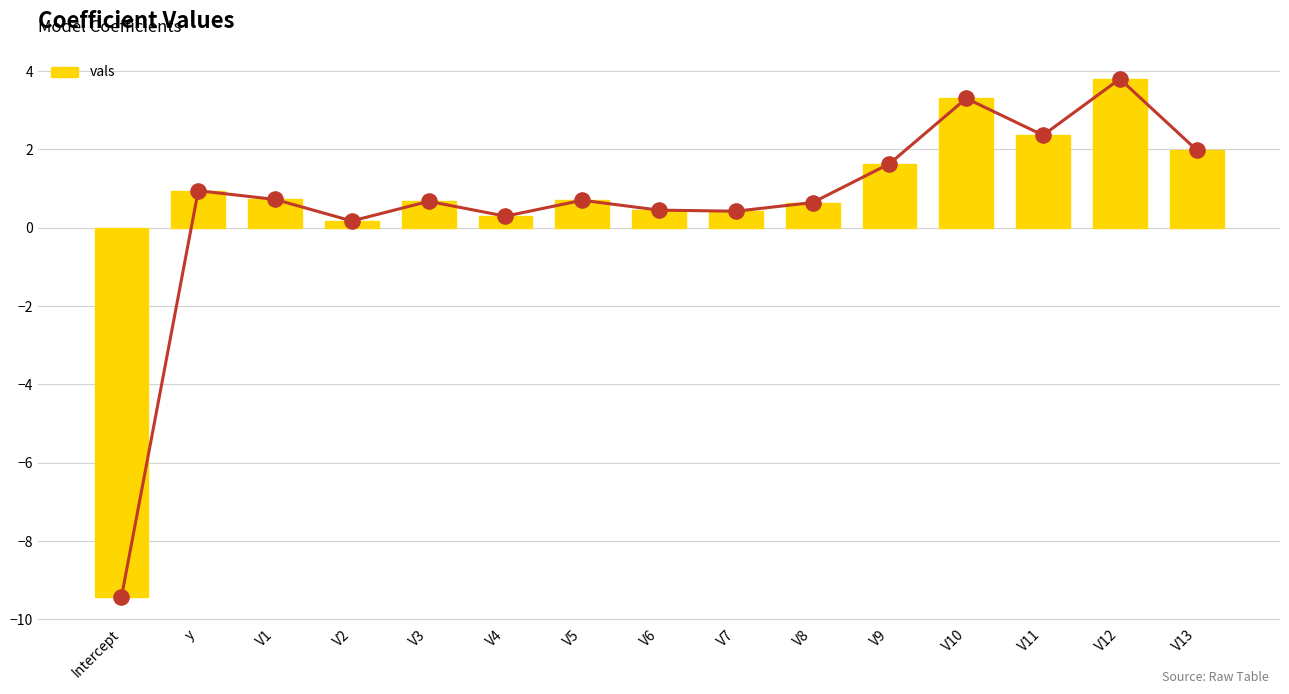

What is the change in value from V5 to V7?

-0.3